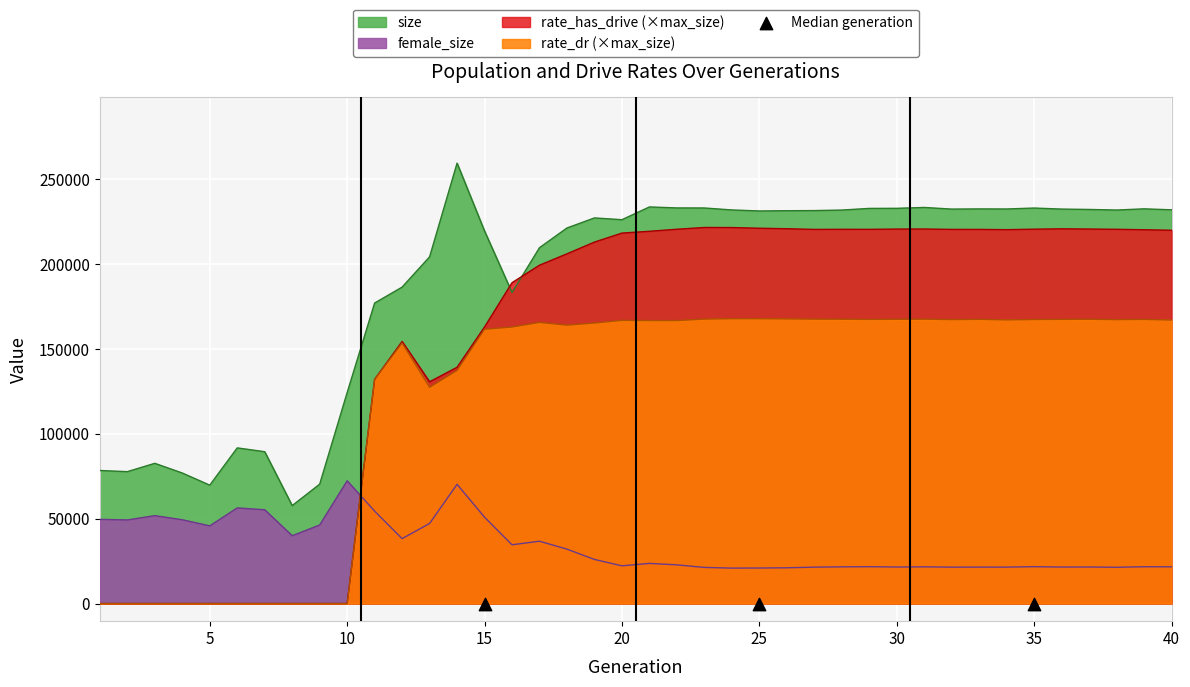

Which series contains the lowest Y value?

rate_dr